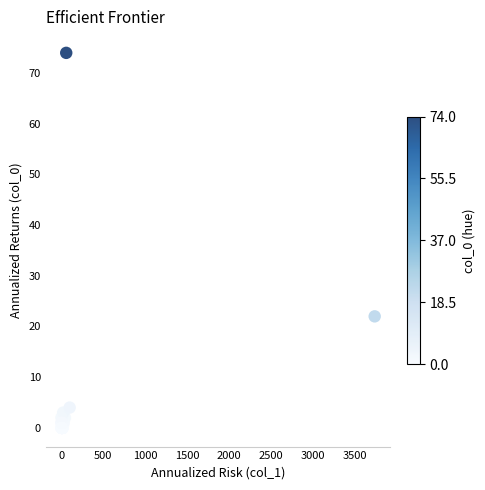

What Y value in the scatter plot is closest to 37?

22